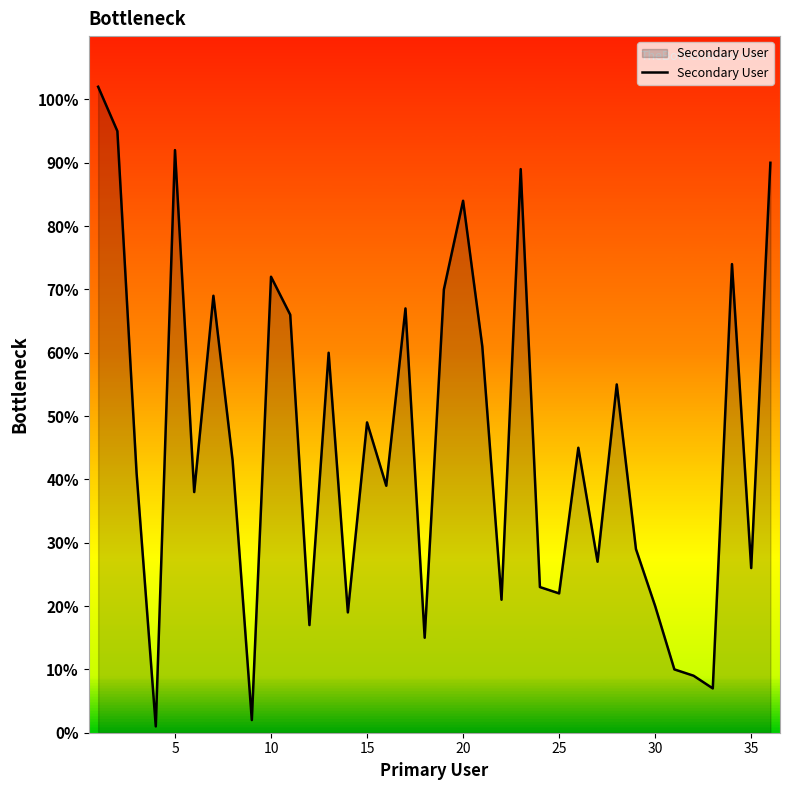

Reading right to left, what are all the values shown in this chart?

90	26	74	7	9	10	20	29	55	27	45	22	23	89	21	61	84	70	15	67	39	49	19	60	17	66	72	2	43	69	38	92	1	41	95	102